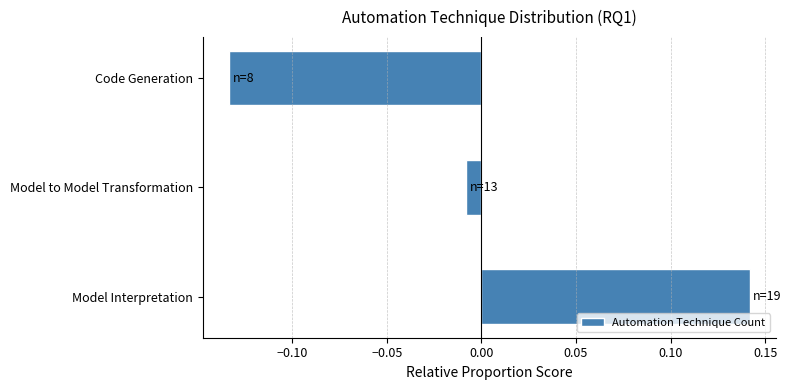

What is the difference between the maximum and minimum values?

0.3